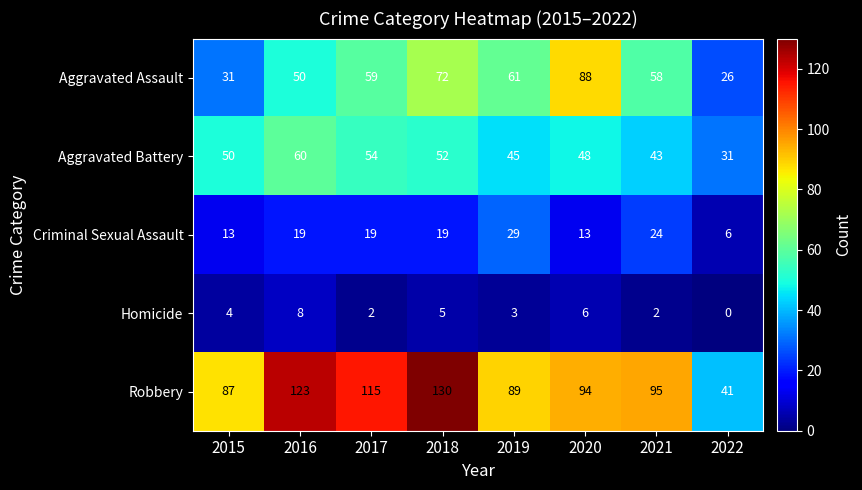

Which series has the largest total across all categories?

Robbery